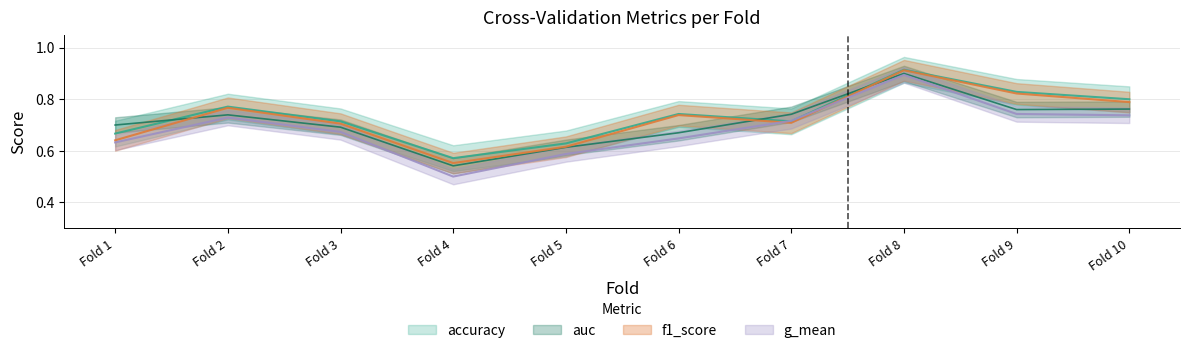

Is this an area chart (filled region under the line)?

No